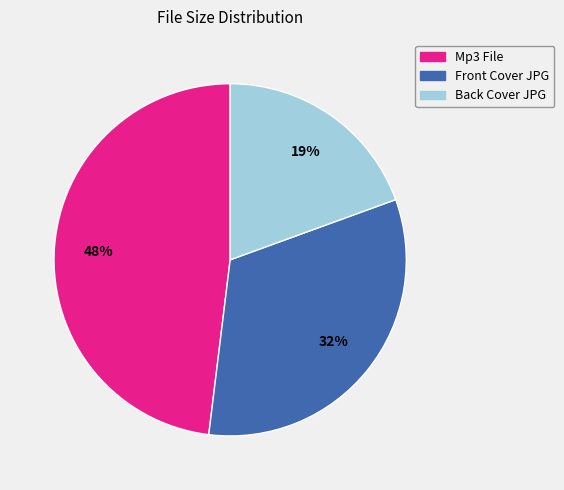

Does any single category account for the majority?

No